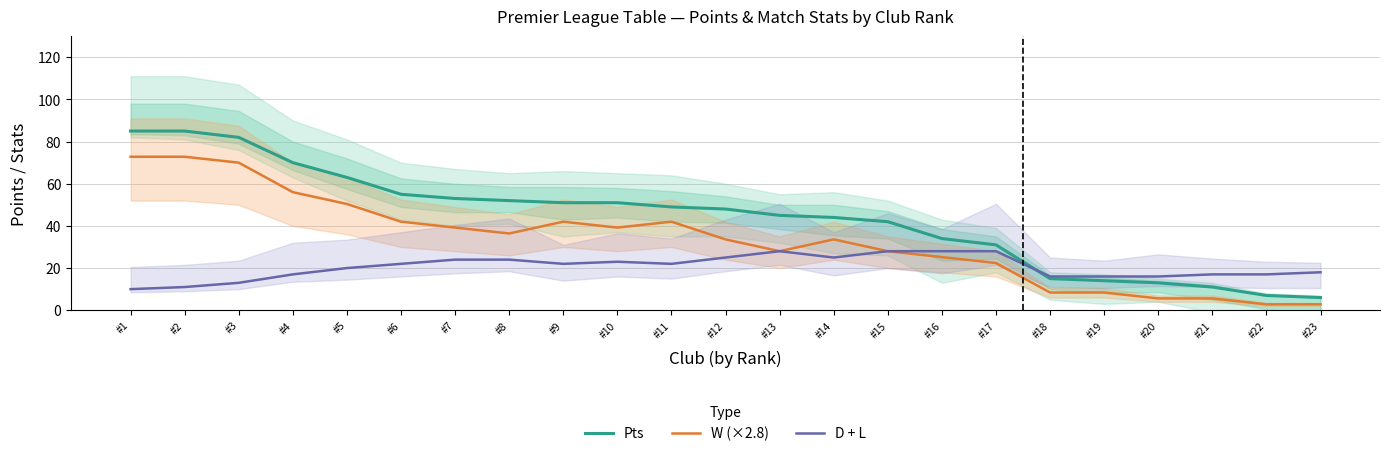

What is the difference between the maximum and minimum values in the W (×2.8) series?

70.0